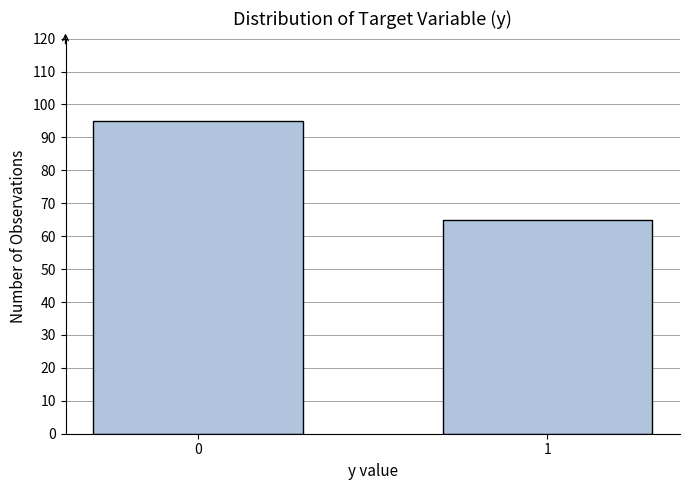

Reading left to right, transcribe all the data shown in this chart.

0=95	1=65